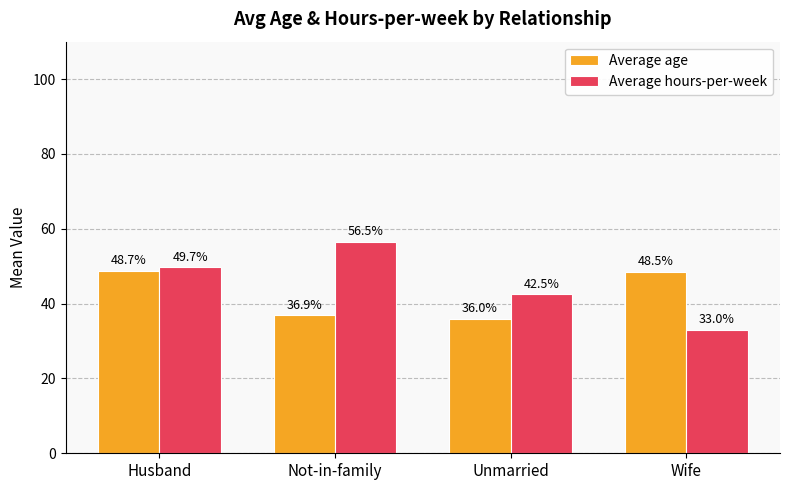

List the series in order of their overall mean, lowest first.

Average age, Average hours-per-week